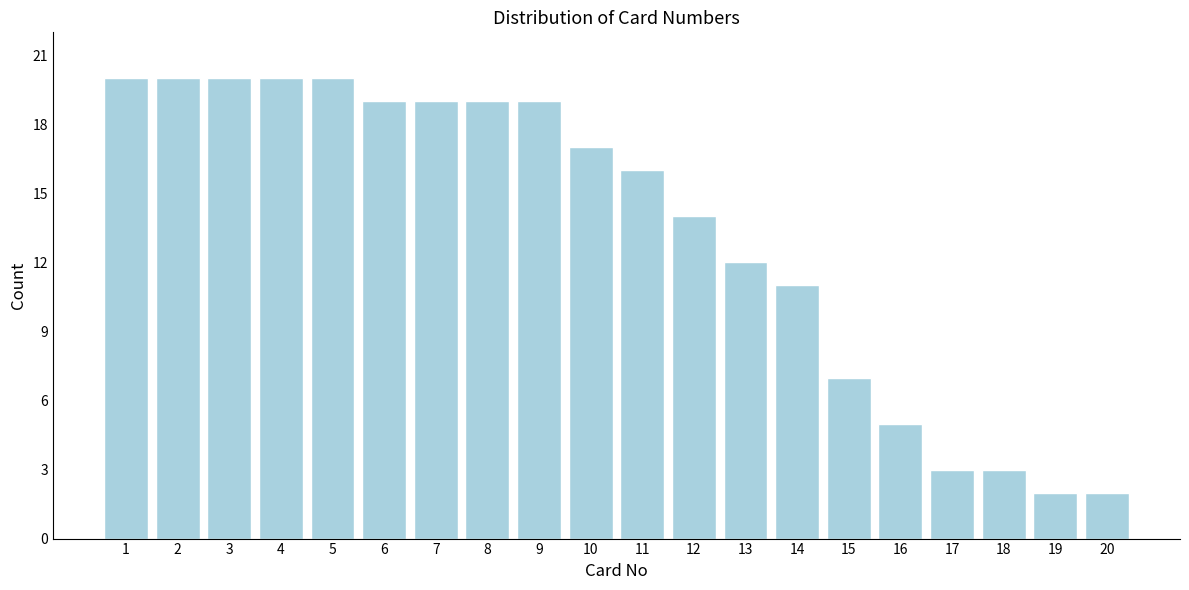

Reading left to right, extract all data points from this chart.

1=20	2=20	3=20	4=20	5=20	6=19	7=19	8=19	9=19	10=17	11=16	12=14	13=12	14=11	15=7	16=5	17=3	18=3	19=2	20=2